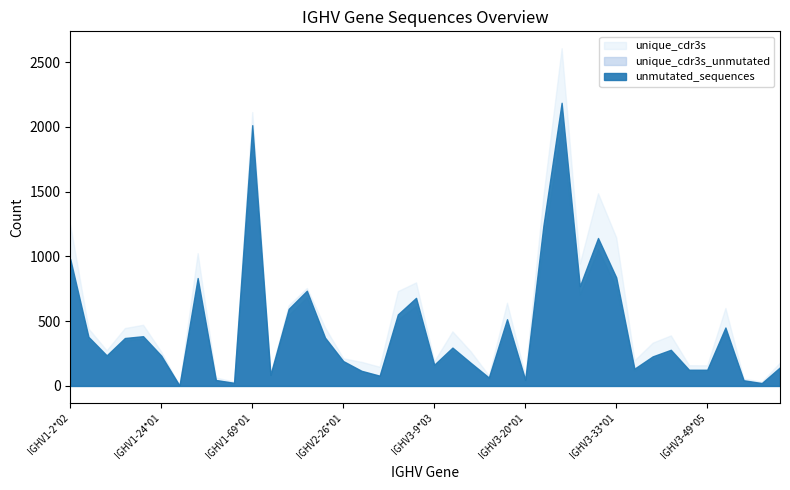

The unmutated_sequences series shows 838 at IGHV3-33*01. True or false?

True